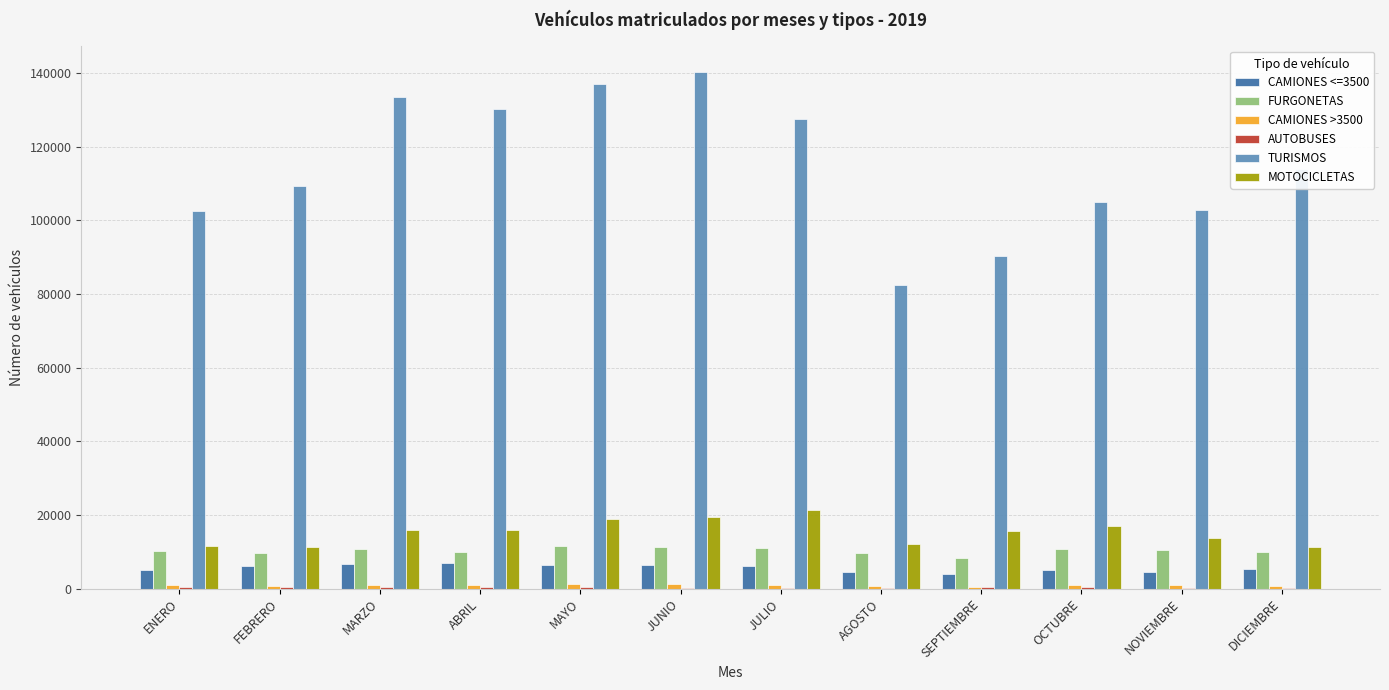

The MOTOCICLETAS series shows 15626 at DICIEMBRE. True or false?

False